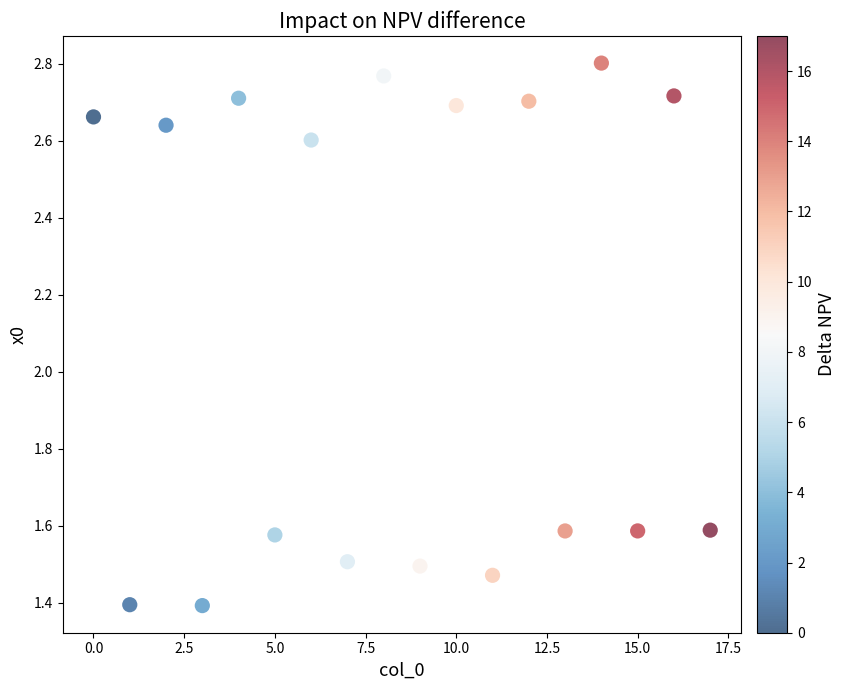

What is the range of Y values (max minus min)?

1.4